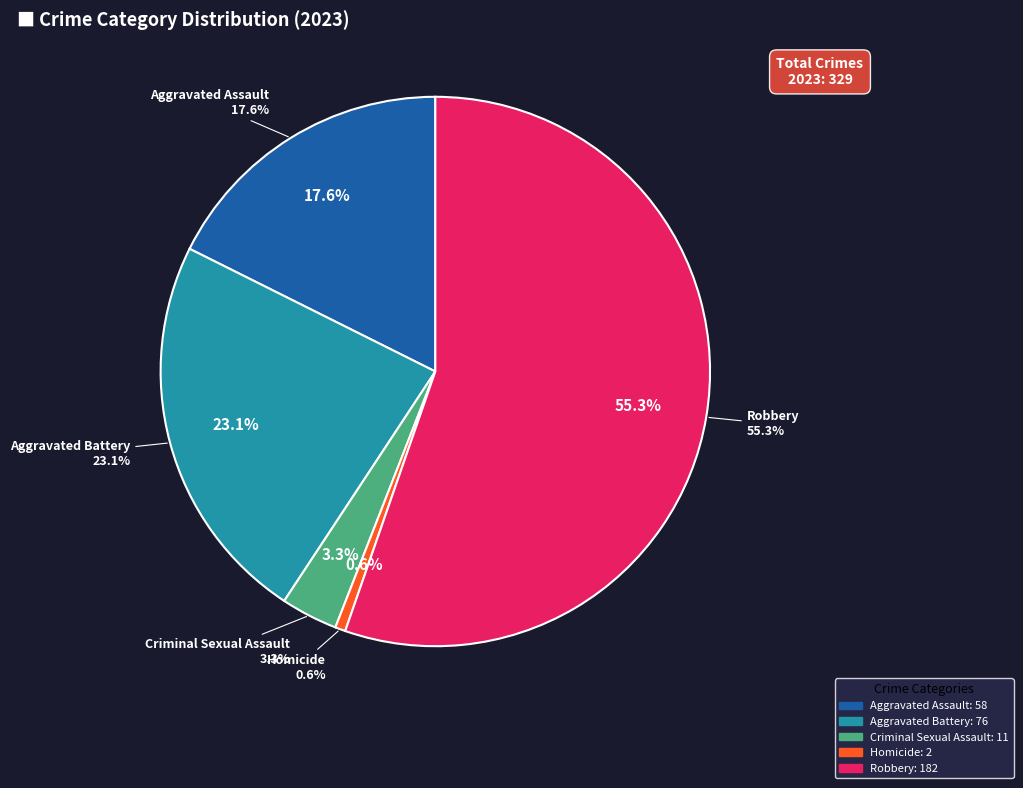

Which category accounts for the majority?

Robbery